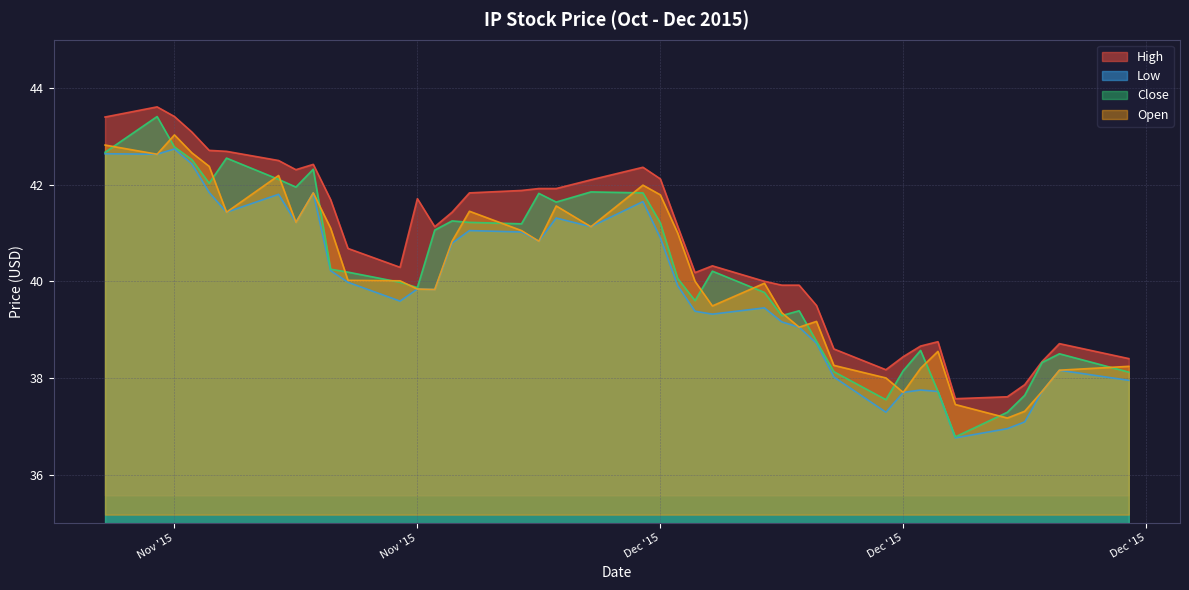

Reading right to left, what are all the values shown in this chart?

High: 38.4	38.7	38.3	37.9	37.6	37.6	38.8	38.7	38.4	38.2	38.6	39.5	39.9	39.9	40.0	40.3	40.2	41.1	42.1	42.4	42.1	41.9	41.9	41.9	41.8	41.4	41.1	41.7	40.3	40.7	41.7	42.4	42.3	42.5	42.7	42.7	43.1	43.4	43.6	43.4
Low: 38.0	38.2	37.7	37.1	37.0	36.8	37.7	37.8	37.7	37.3	38.0	38.7	39.0	39.2	39.5	39.3	39.4	39.9	40.9	41.6	41.1	41.3	40.8	41.0	41.0	40.8	39.8	39.8	39.6	40.0	40.2	41.8	41.2	41.8	41.4	41.8	42.4	42.7	42.6	42.6
Close: 38.1	38.5	38.3	37.6	37.3	36.8	37.7	38.6	38.1	37.5	38.1	38.8	39.4	39.3	39.8	40.2	39.6	40.1	41.2	41.8	41.9	41.6	41.8	41.2	41.2	41.2	41.1	39.9	40.0	40.2	40.2	42.3	42.0	42.1	42.5	42.0	42.5	42.8	43.4	42.7
Open: 38.2	38.2	37.7	37.3	37.2	37.5	38.5	38.2	37.7	38.0	38.3	39.2	39.0	39.4	40.0	39.5	40.0	41.0	41.8	42.0	41.1	41.6	40.8	41.0	41.5	40.8	39.8	39.8	40.0	40.0	41.1	41.8	41.2	42.2	41.4	42.4	42.7	43.0	42.6	42.8